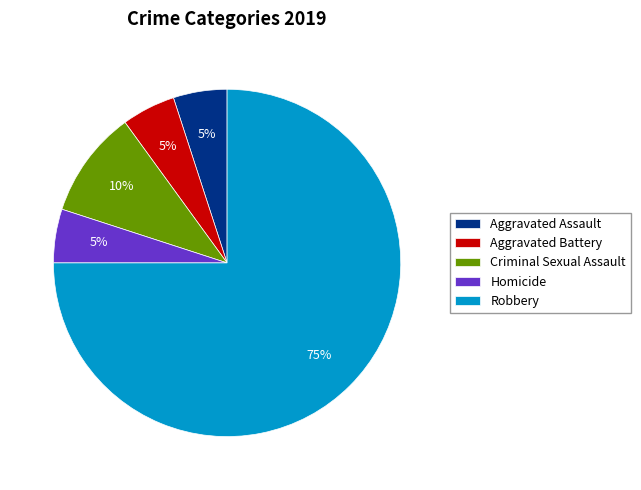

Is the sum of Criminal Sexual Assault and Robbery greater than half?

Yes